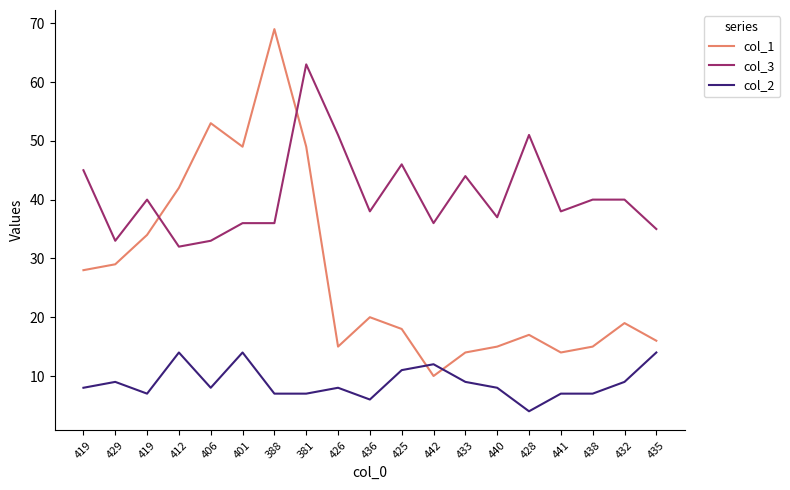

Reading left to right, what are all the values shown in this chart?

col_1: 419=28	429=29	419=34	412=42	406=53	401=49	388=69	381=49	426=15	436=20	425=18	442=10	433=14	440=15	428=17	441=14	438=15	432=19	435=16
col_3: 419=45	429=33	419=40	412=32	406=33	401=36	388=36	381=63	426=51	436=38	425=46	442=36	433=44	440=37	428=51	441=38	438=40	432=40	435=35
col_2: 419=8	429=9	419=7	412=14	406=8	401=14	388=7	381=7	426=8	436=6	425=11	442=12	433=9	440=8	428=4	441=7	438=7	432=9	435=14